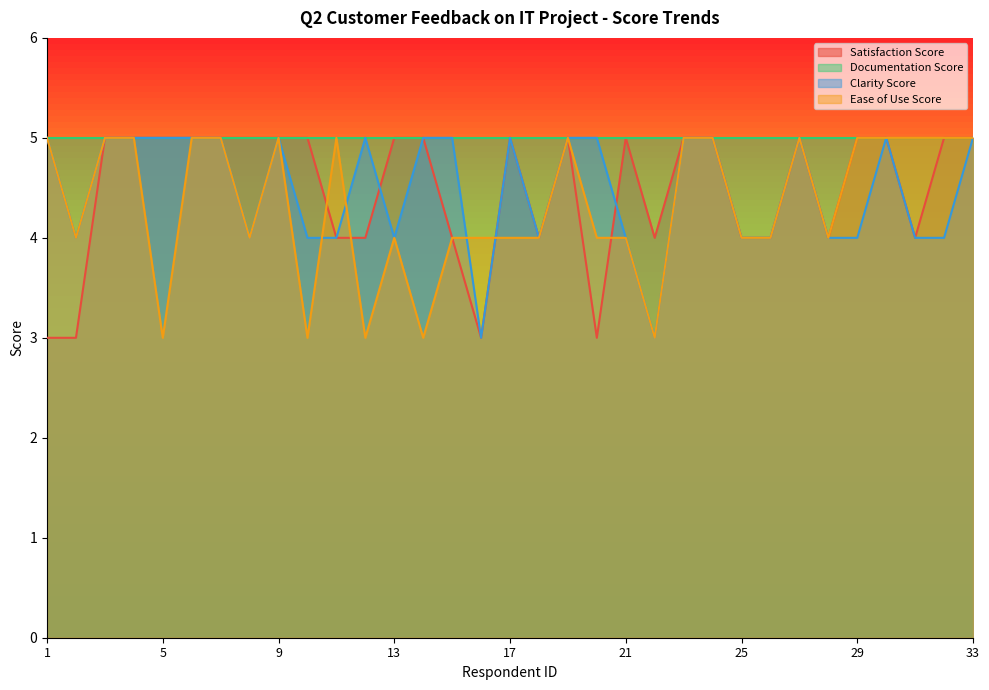

At which label is Satisfaction Score closest to 4?

11